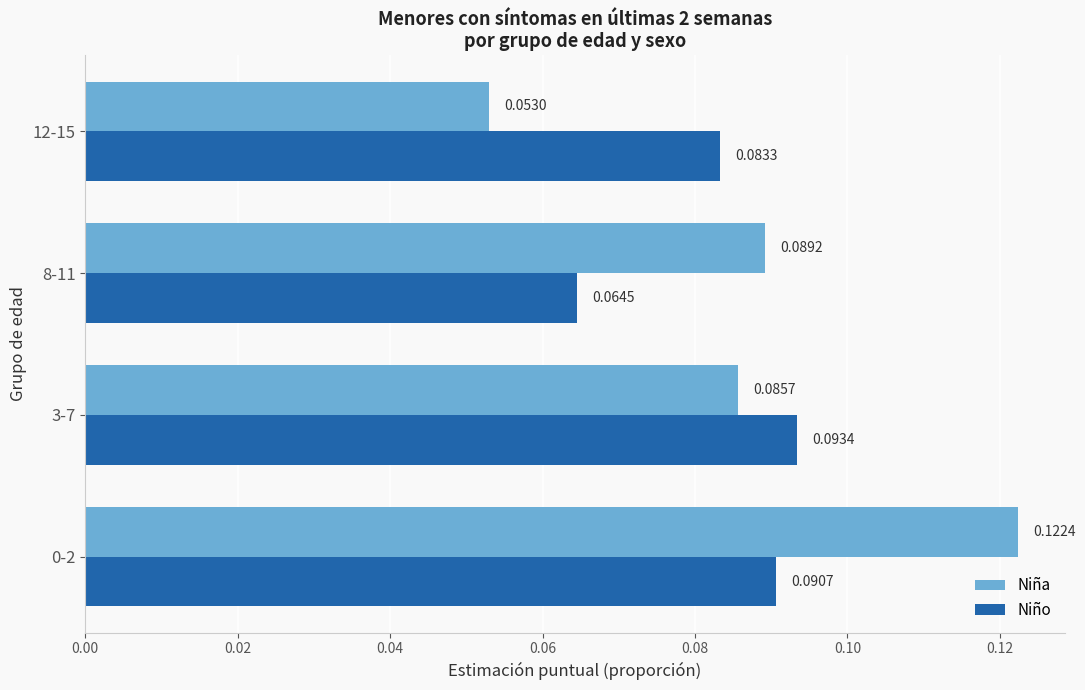

List the series in order of their peak value, lowest first.

Niño, Niña